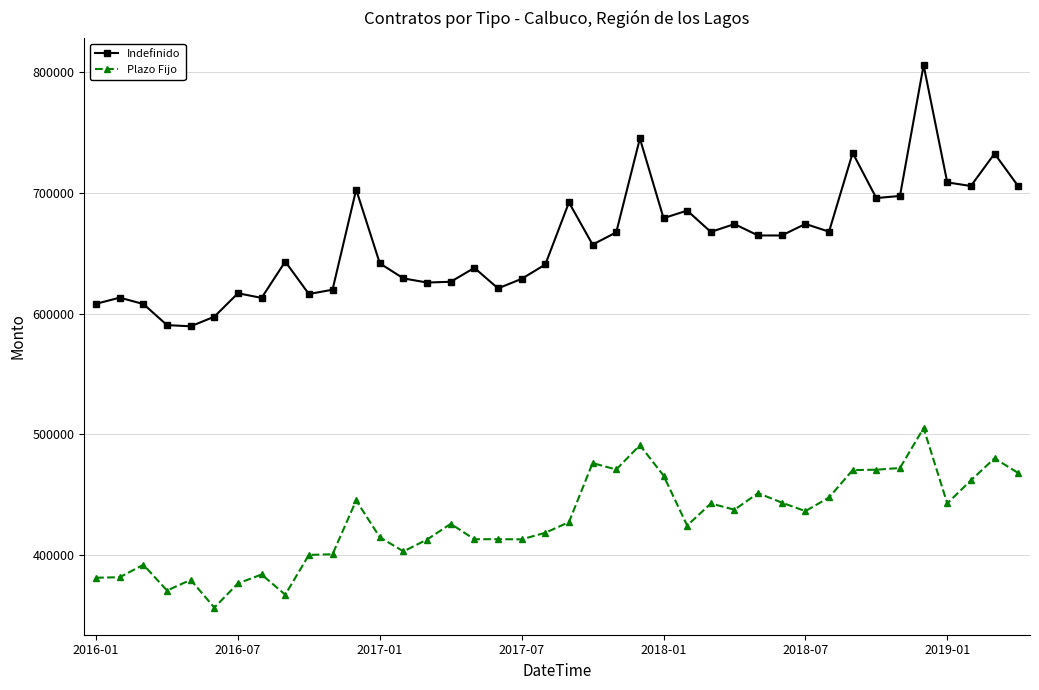

List the series in order of their overall mean, lowest first.

Plazo Fijo, Indefinido